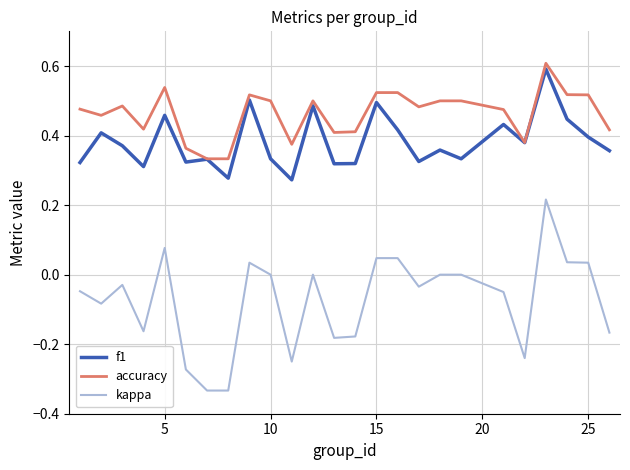

What are all the series names shown in the legend?

f1, accuracy, kappa